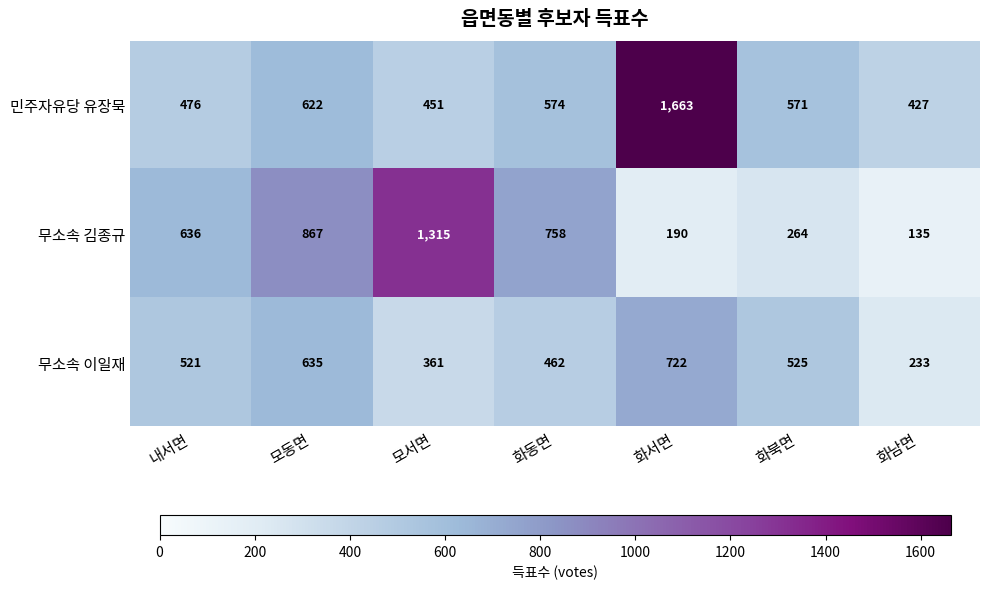

Reading left to right, what are all the values shown in this chart?

민주자유당 유장묵: 476	622	451	574	1663	571	427
무소속 김종규: 636	867	1315	758	190	264	135
무소속 이일재: 521	635	361	462	722	525	233